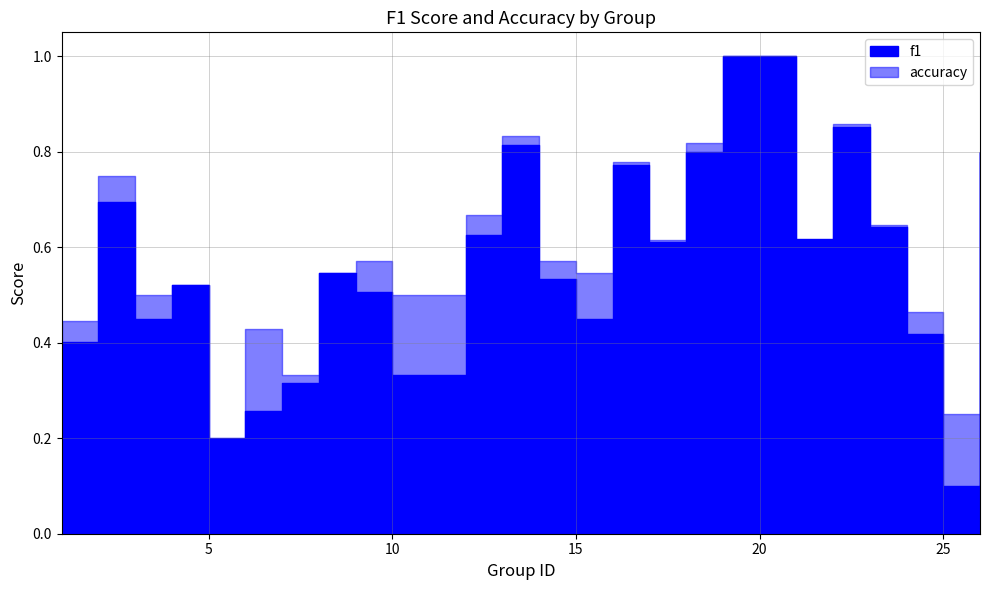

What value does the accuracy series have at 14?

0.6